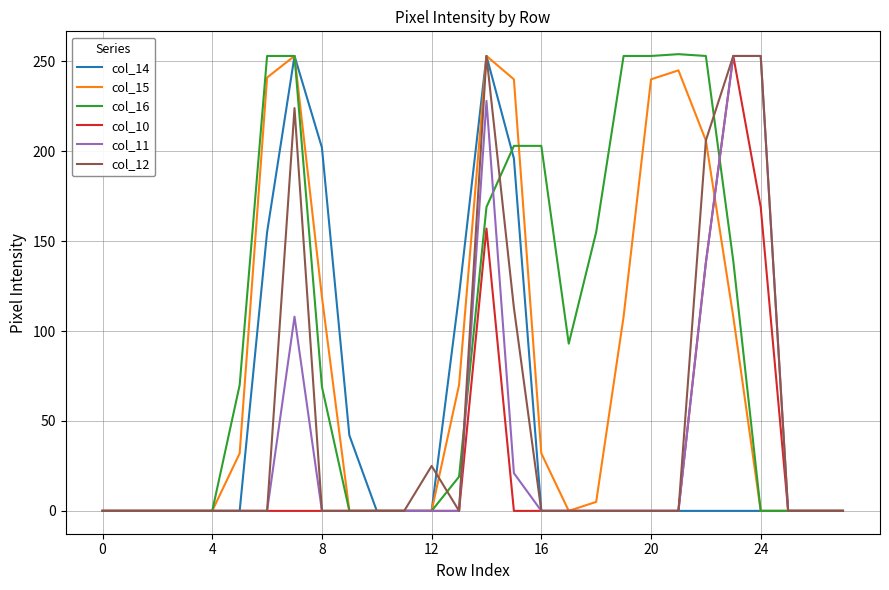

What is the greatest value displayed?

254